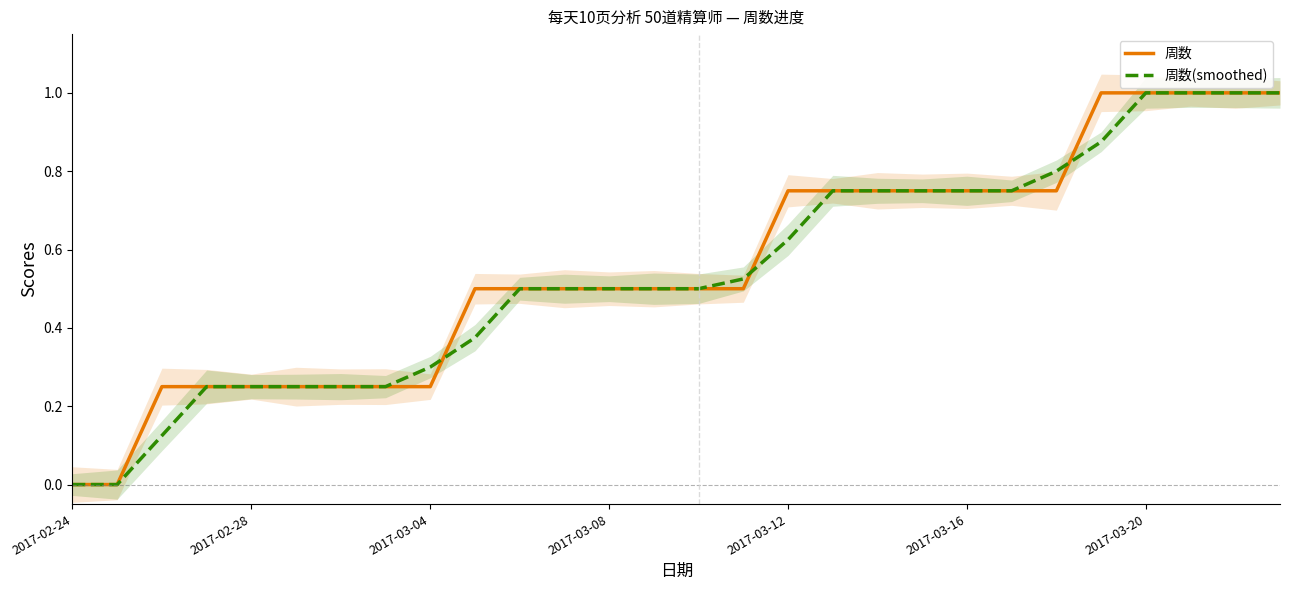

What is the maximum value for 周数?

1.0